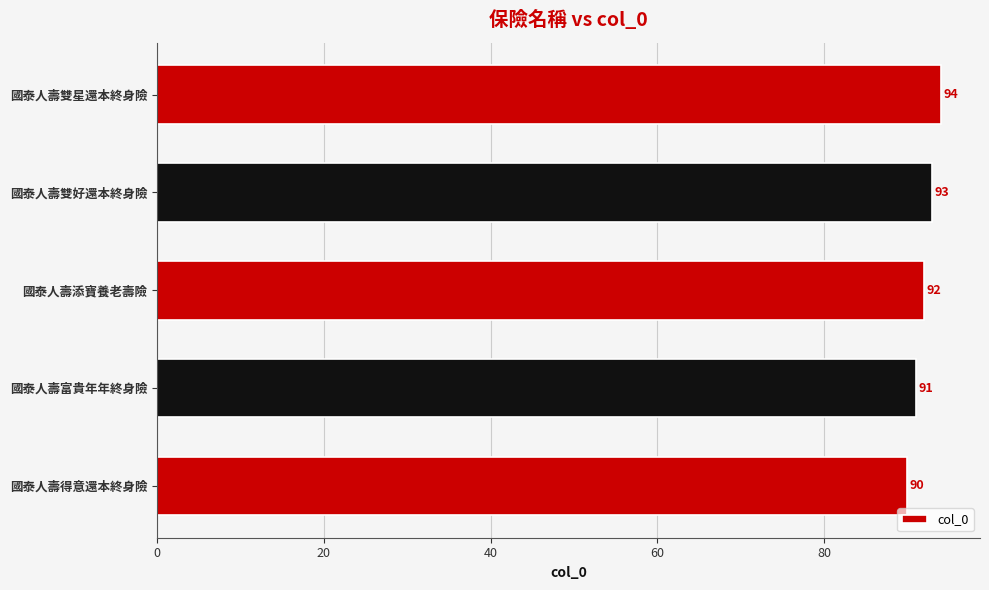

Rank the categories by value from highest to lowest.

國泰人壽雙星還本終身險, 國泰人壽雙好還本終身險, 國泰人壽添寶養老壽險, 國泰人壽富貴年年終身險, 國泰人壽得意還本終身險